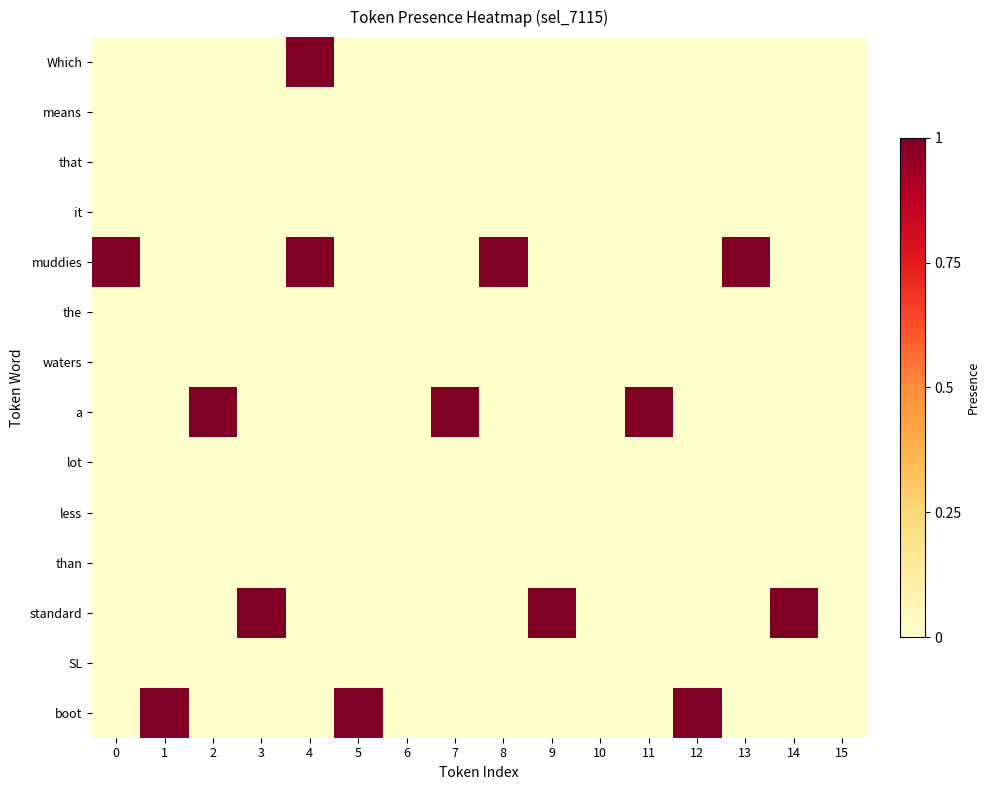

At 10, list the series in order from largest to smallest.

row_0, row_1, row_2, row_3, row_4, row_5, row_6, row_7, row_8, row_9, row_10, row_11, row_12, row_13